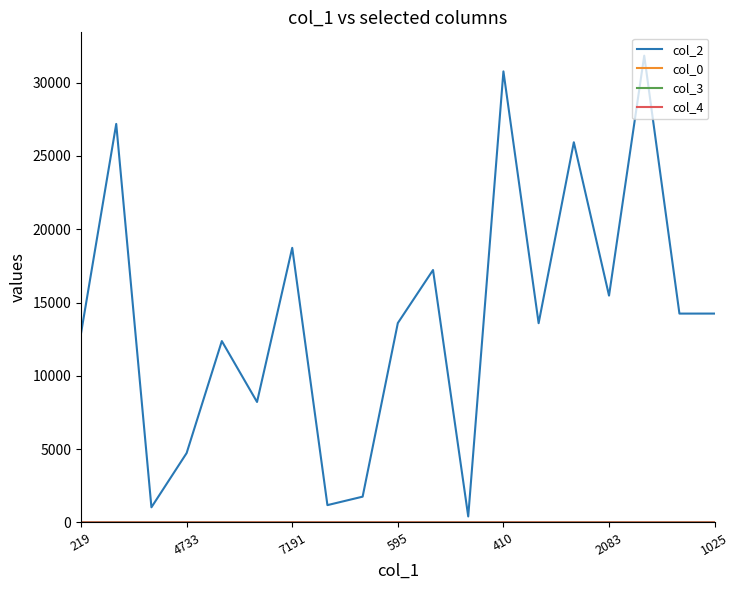

Which series has the widest spread of values?

col_2